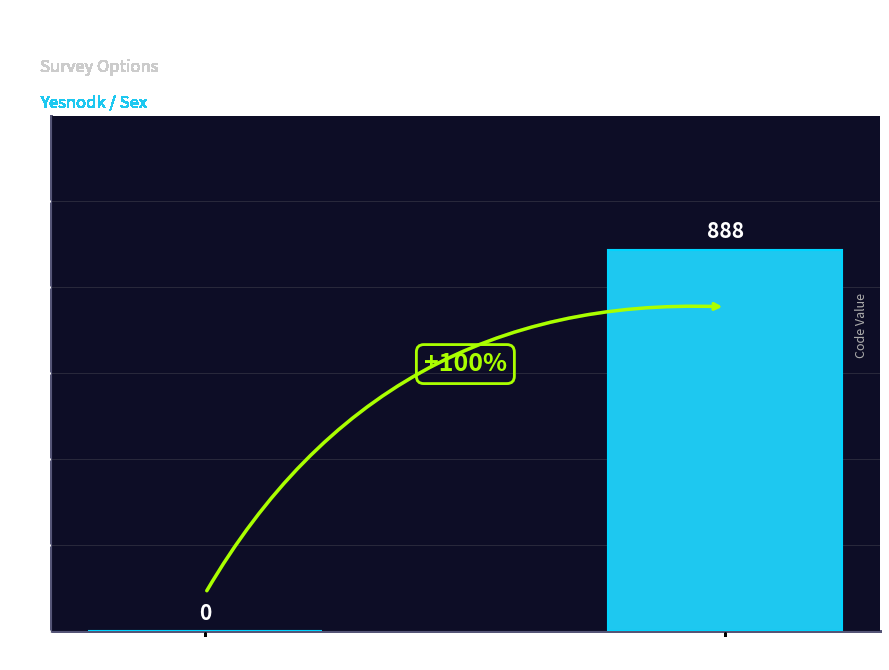

What is the change in value from no to Don't know?

+888